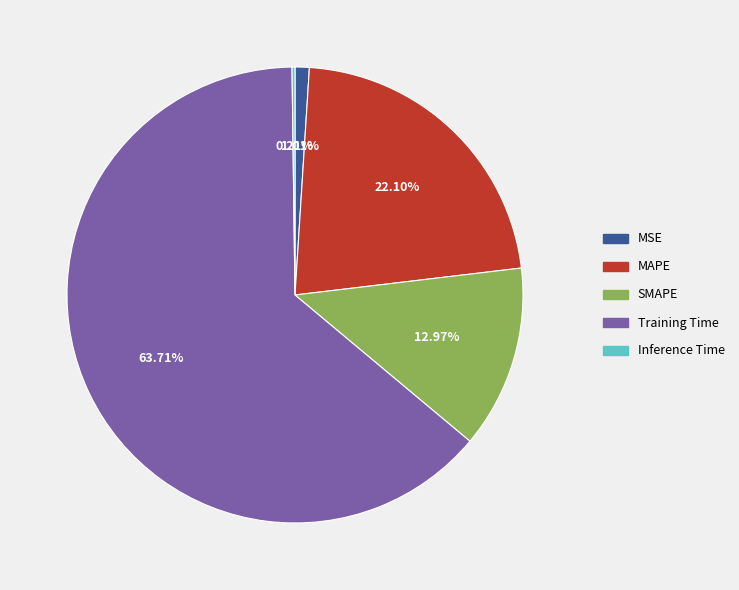

What is the largest slice in the pie chart?

Training Time